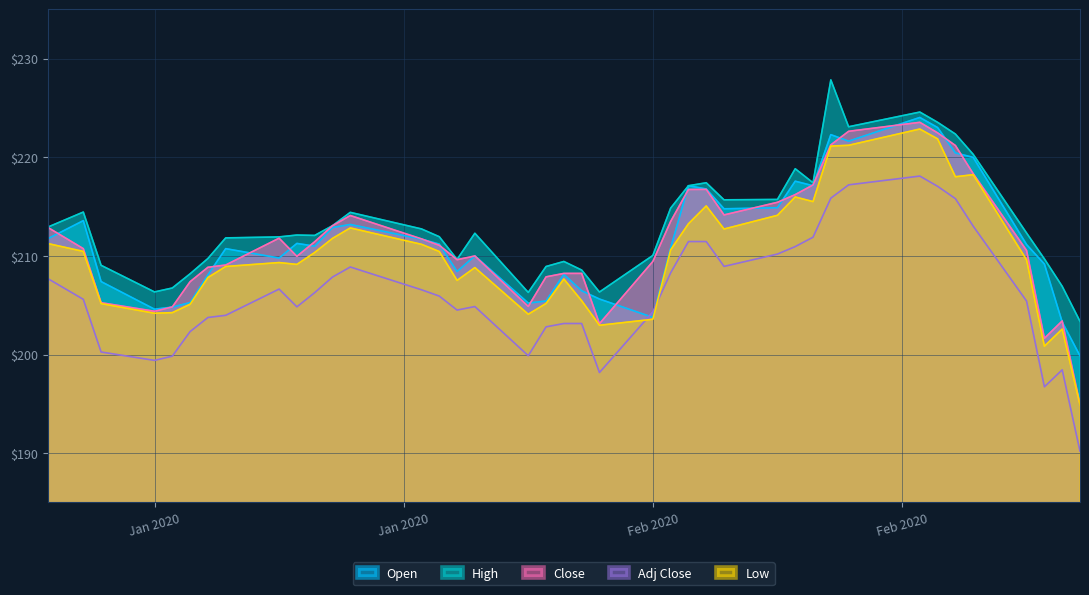

True or false: Open and High cross at least once.

False